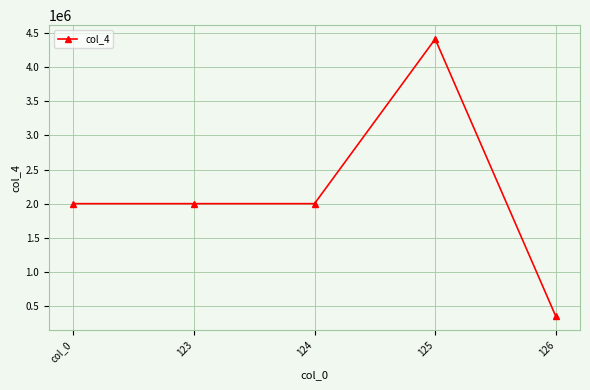

Read the value at col_0, to the nearest 50.

2000000